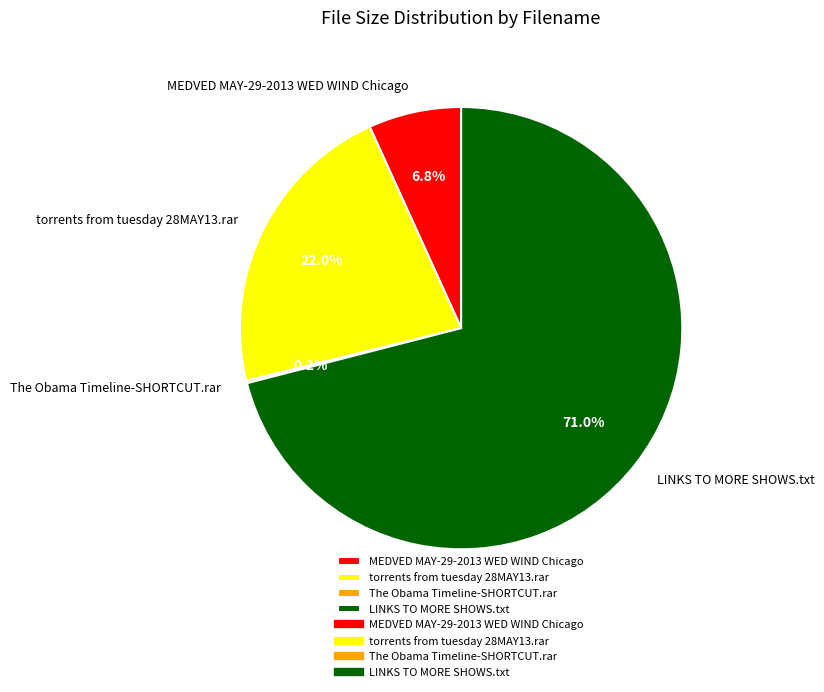

Combined, what portion of the pie is MEDVED MAY-29-2013 WED WIND Chicago and torrents from tuesday 28MAY13.rar?

28.8%